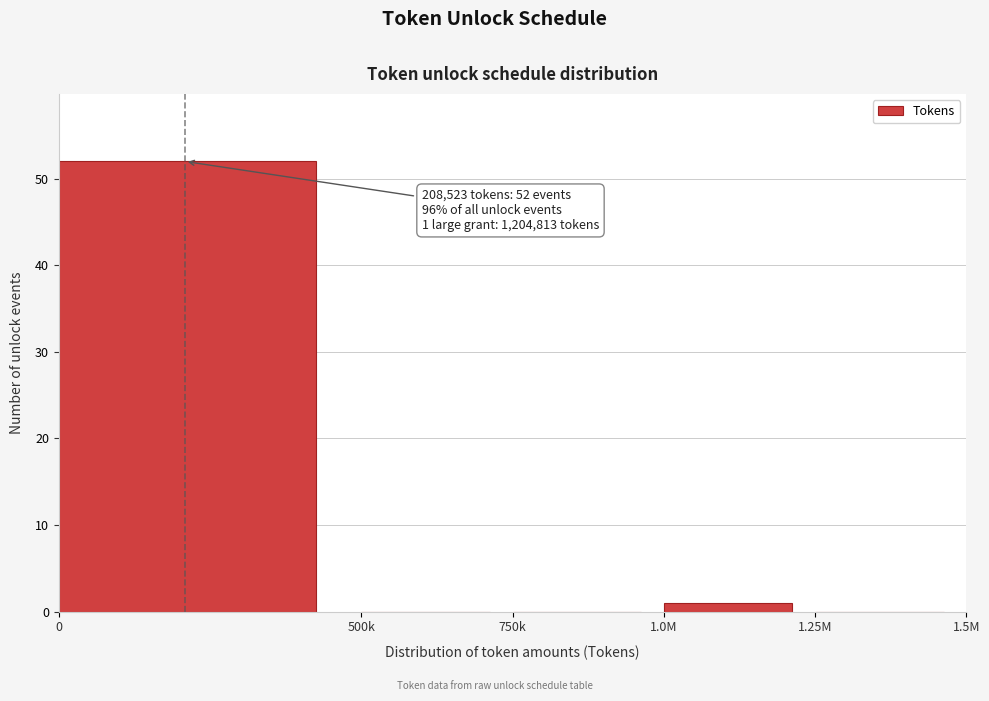

Reading left to right, transcribe all the data shown in this chart.

0=52	500k=0	750k=0	1.0M=1	1.25M=0